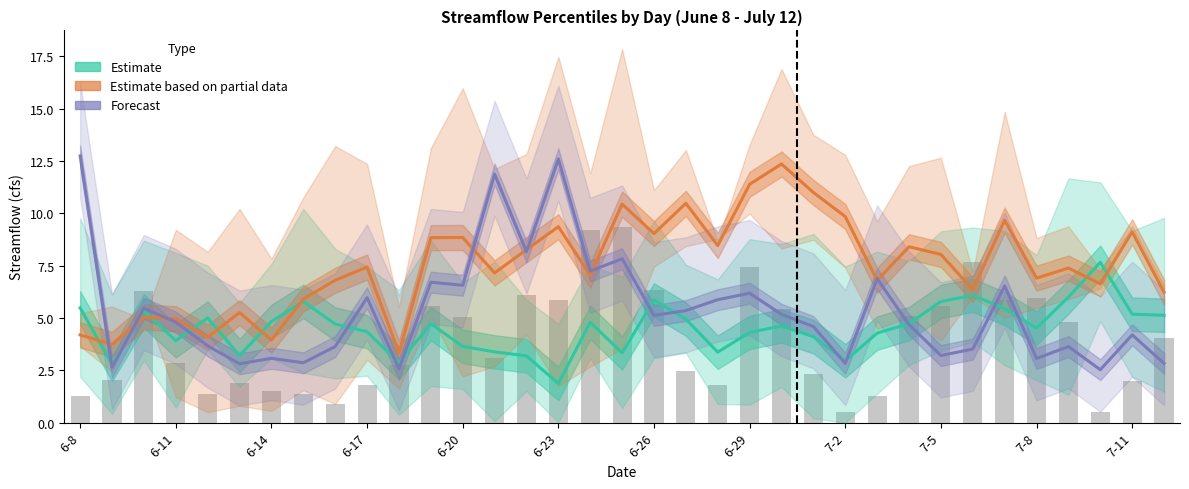

What is the maximum value for Estimate?

7.7